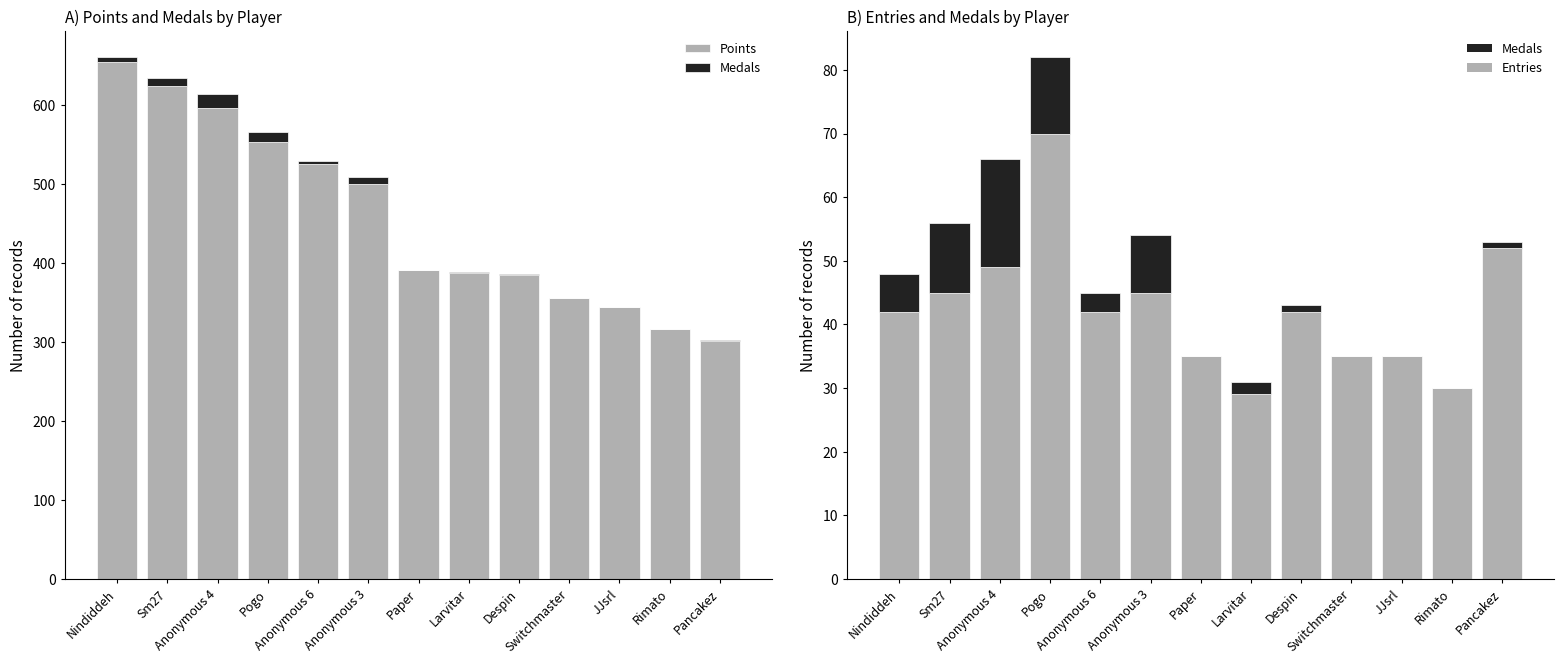

What are all the series names shown in the legend?

Points, Medals, Entries